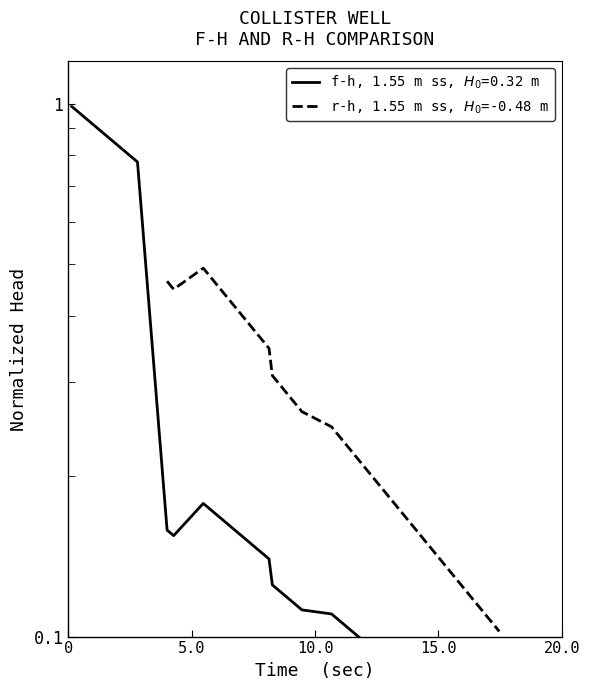

Does the chart have visible grid lines?

No